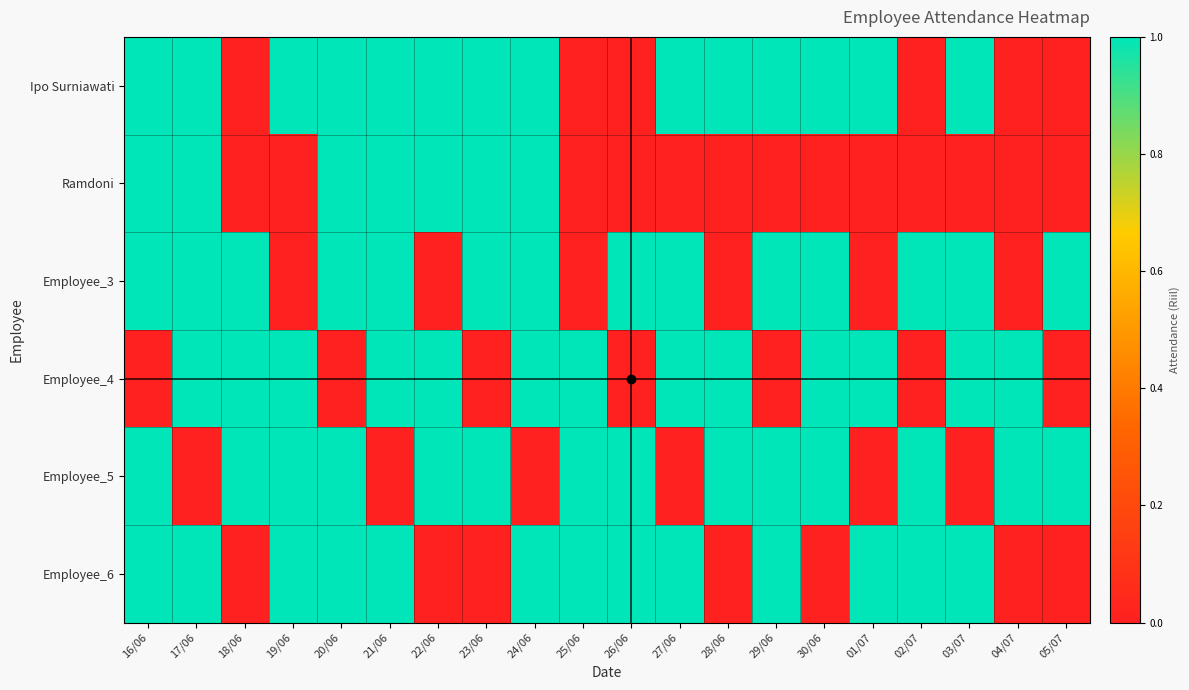

Reading left to right, transcribe all the data shown in this chart.

Ipo Surniawati: 16/06=1	17/06=1	18/06=0	19/06=1	20/06=1	21/06=1	22/06=1	23/06=1	24/06=1	25/06=0	26/06=0	27/06=1	28/06=1	29/06=1	30/06=1	01/07=1	02/07=0	03/07=1	04/07=0	05/07=0
Ramdoni: 16/06=1	17/06=1	18/06=0	19/06=0	20/06=1	21/06=1	22/06=1	23/06=1	24/06=1	25/06=0	26/06=0	27/06=0	28/06=0	29/06=0	30/06=0	01/07=0	02/07=0	03/07=0	04/07=0	05/07=0
Employee_3: 16/06=1	17/06=1	18/06=1	19/06=0	20/06=1	21/06=1	22/06=0	23/06=1	24/06=1	25/06=0	26/06=1	27/06=1	28/06=0	29/06=1	30/06=1	01/07=0	02/07=1	03/07=1	04/07=0	05/07=1
Employee_4: 16/06=0	17/06=1	18/06=1	19/06=1	20/06=0	21/06=1	22/06=1	23/06=0	24/06=1	25/06=1	26/06=0	27/06=1	28/06=1	29/06=0	30/06=1	01/07=1	02/07=0	03/07=1	04/07=1	05/07=0
Employee_5: 16/06=1	17/06=0	18/06=1	19/06=1	20/06=1	21/06=0	22/06=1	23/06=1	24/06=0	25/06=1	26/06=1	27/06=0	28/06=1	29/06=1	30/06=1	01/07=0	02/07=1	03/07=0	04/07=1	05/07=1
Employee_6: 16/06=1	17/06=1	18/06=0	19/06=1	20/06=1	21/06=1	22/06=0	23/06=0	24/06=1	25/06=1	26/06=1	27/06=1	28/06=0	29/06=1	30/06=0	01/07=1	02/07=1	03/07=1	04/07=0	05/07=0